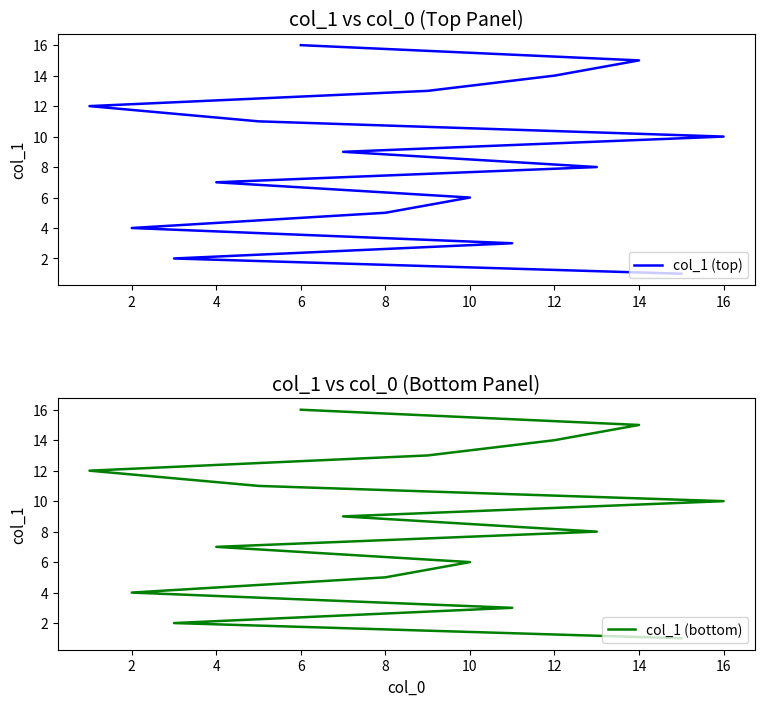

How many lines are shown in the chart?

2